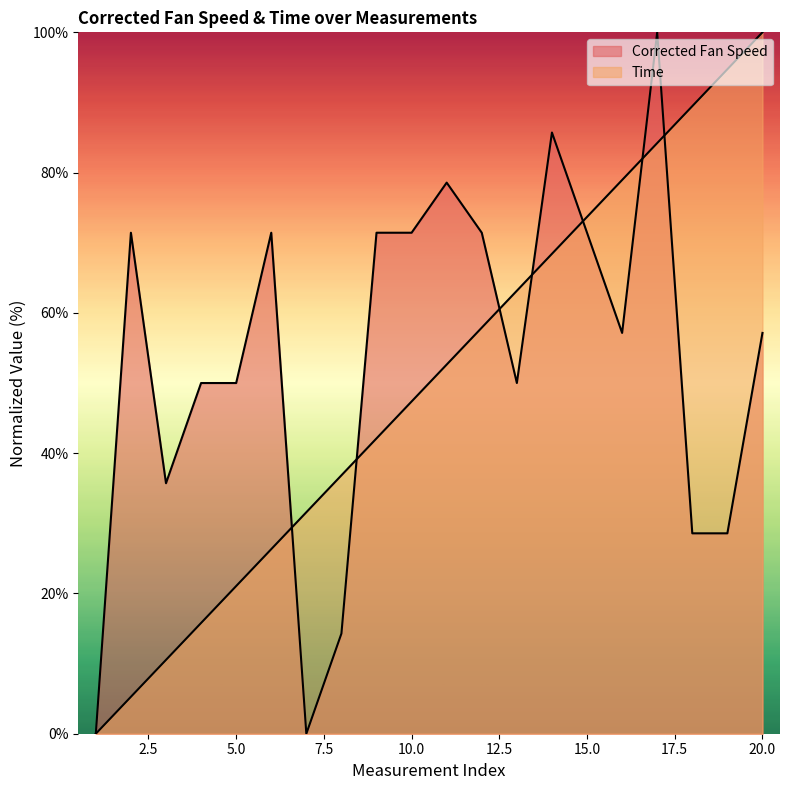

At which label does Corrected Fan Speed first exceed 57?

2